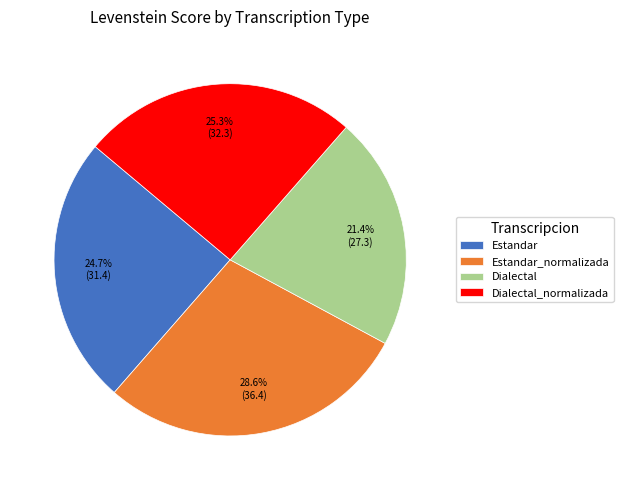

Is there a majority slice in this chart?

No